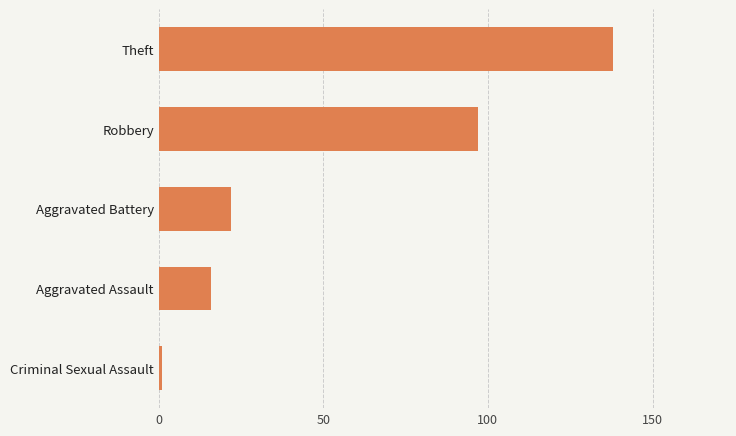

What is the difference between the maximum and minimum values?

137